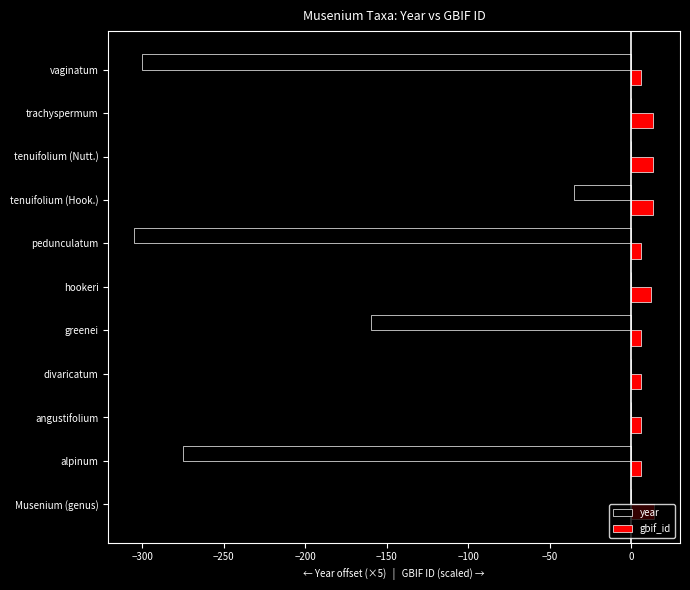

What is the sum of all gbif_id values?

103.3